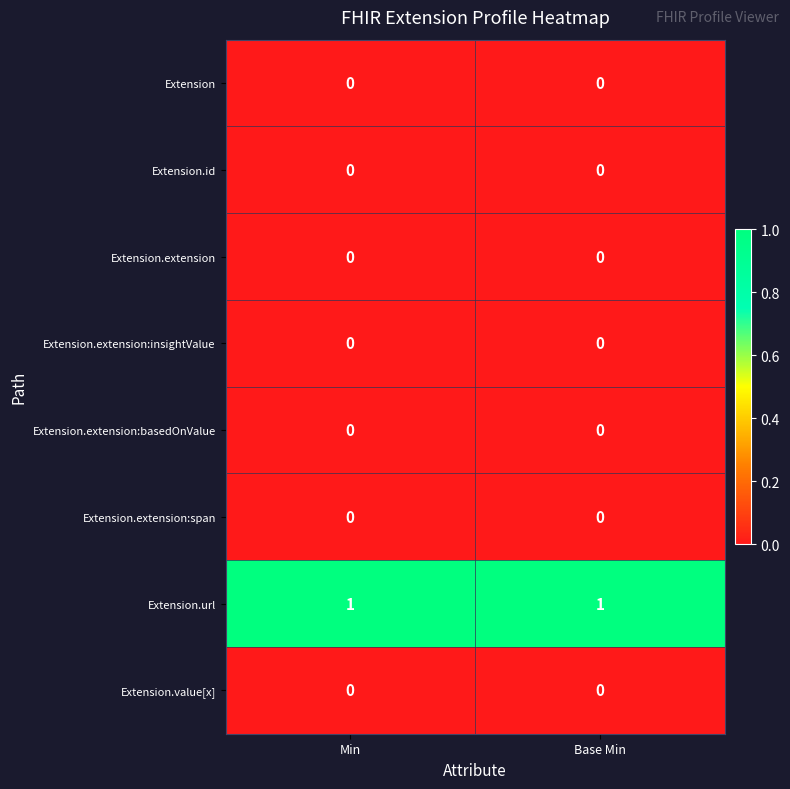

How many distinct data groups are displayed?

8